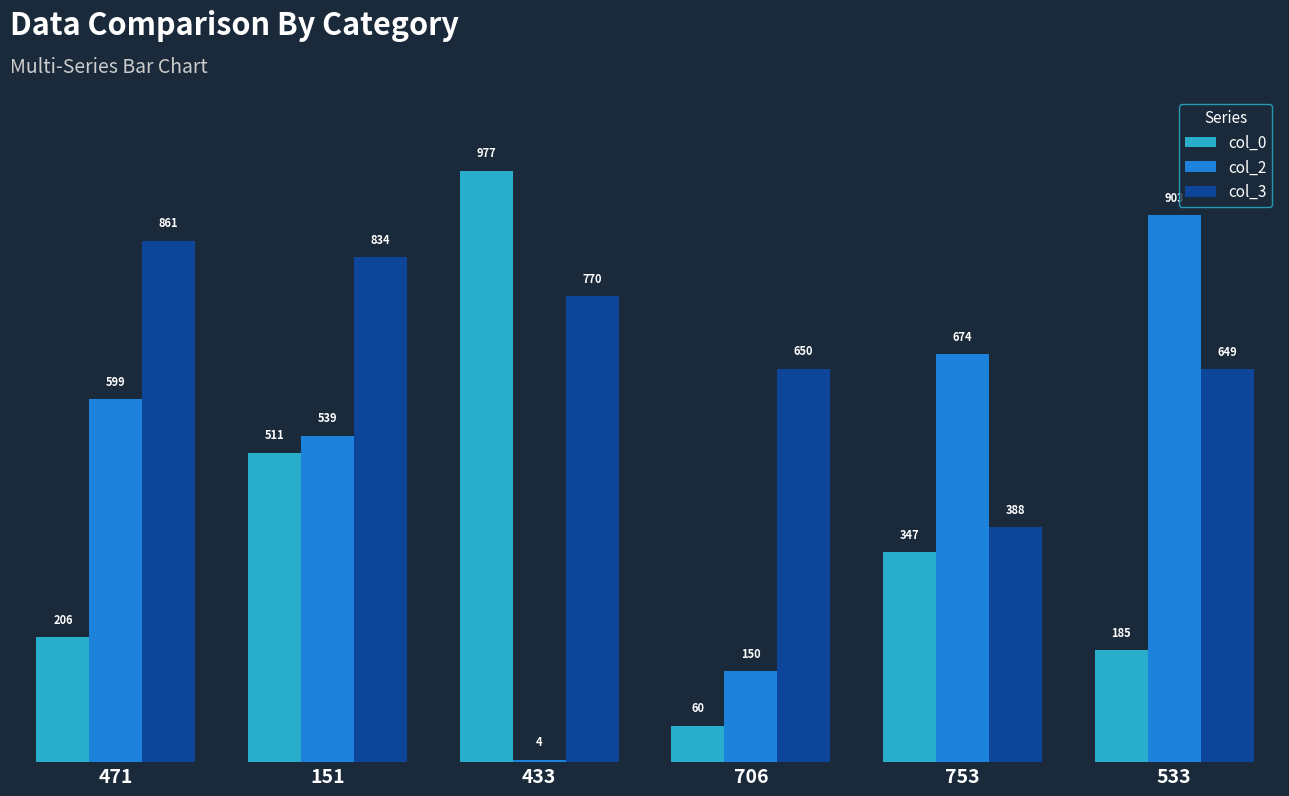

Which category has the highest value in the col_3 series?

471